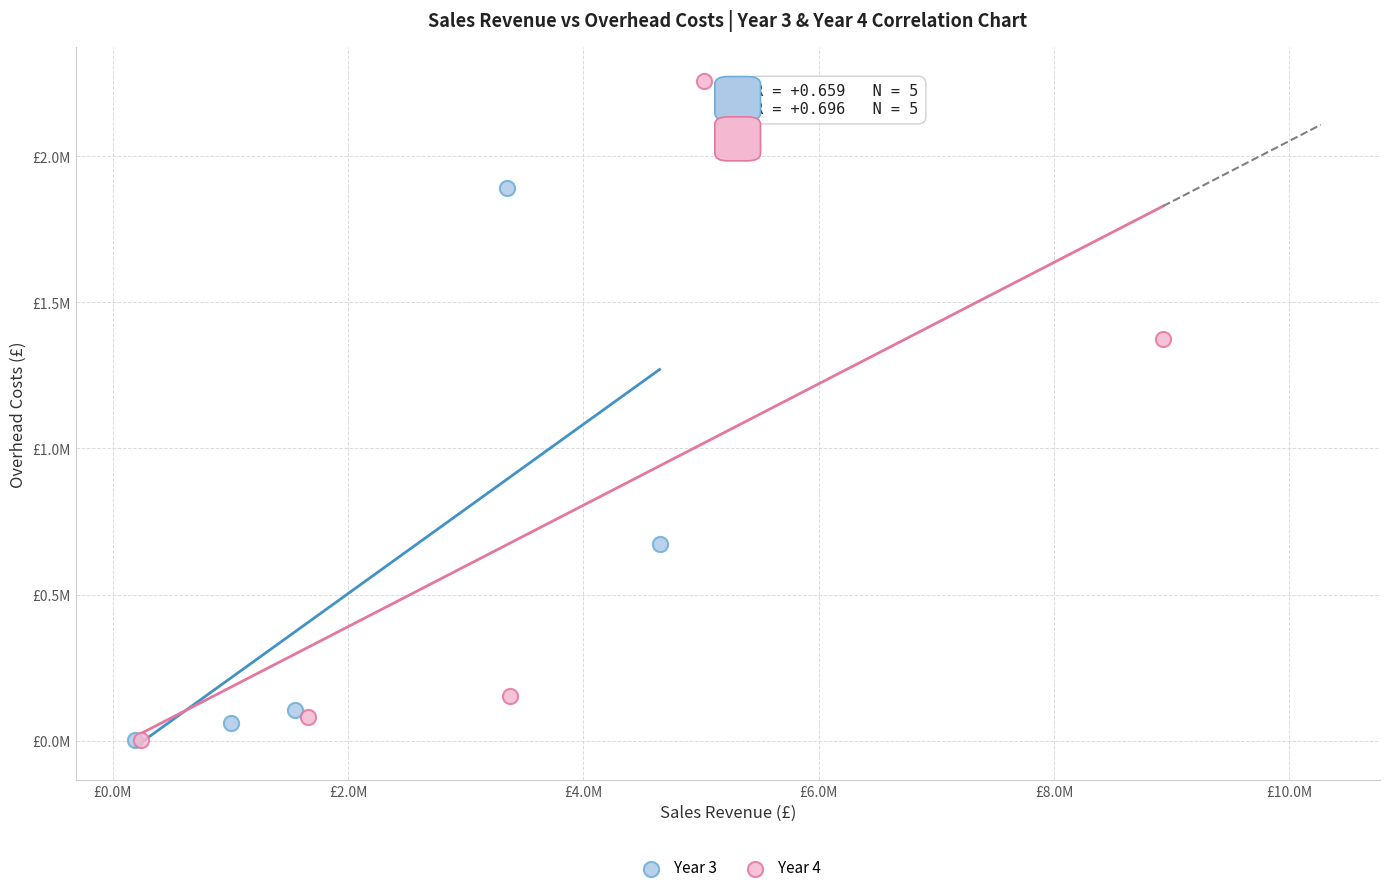

Which series contains the highest Y value?

Year 4